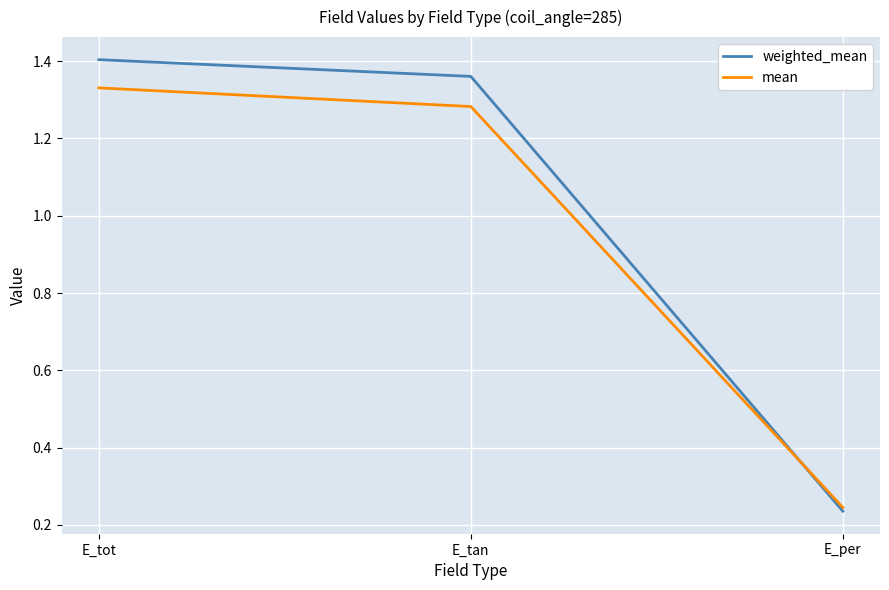

List the labels in order of mean value, smallest first.

E_per, E_tan, E_tot